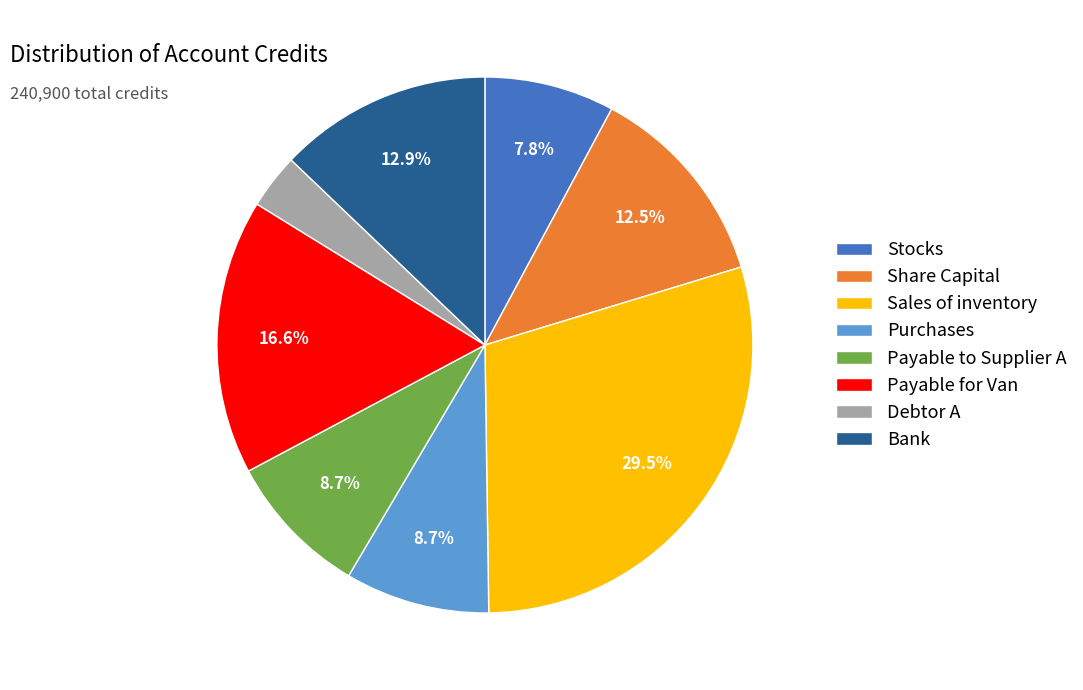

How many segments does this pie chart have?

8